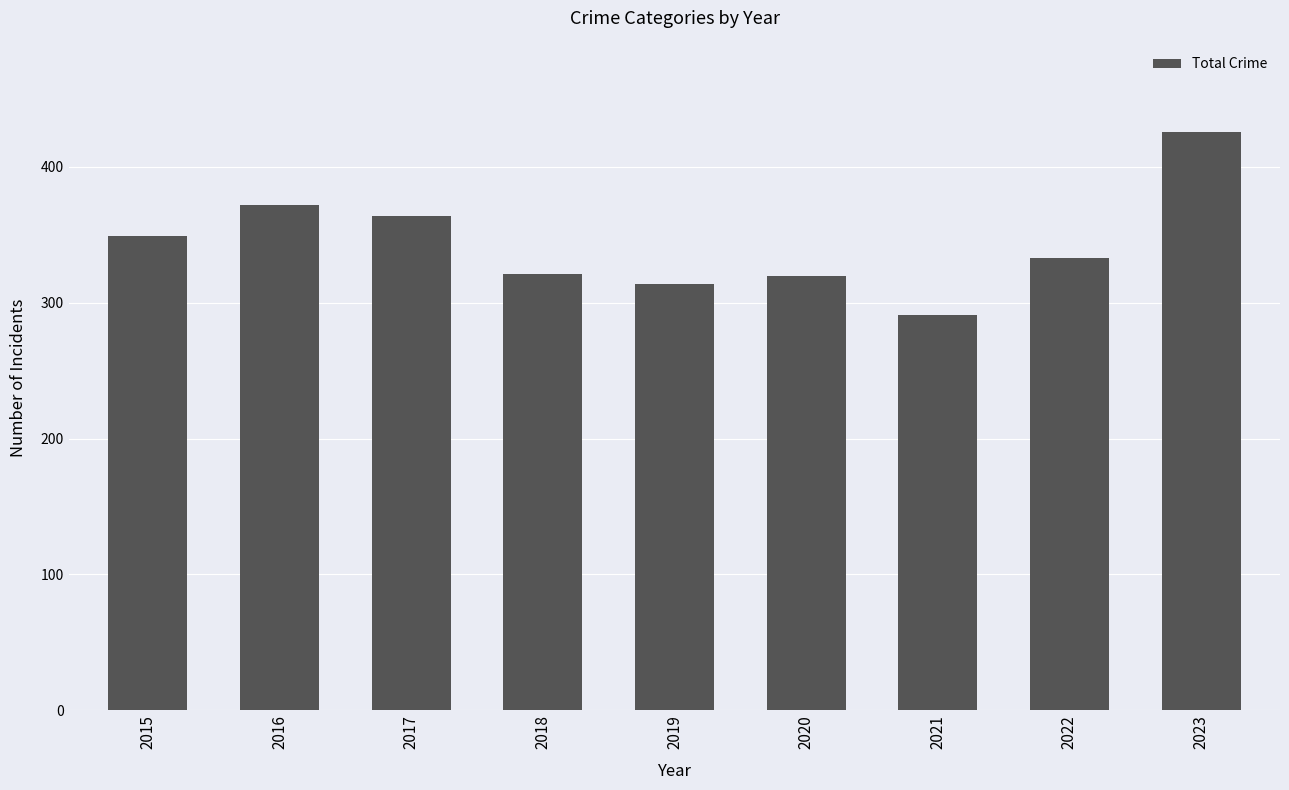

What is the value of the 2nd bar from the left?

372